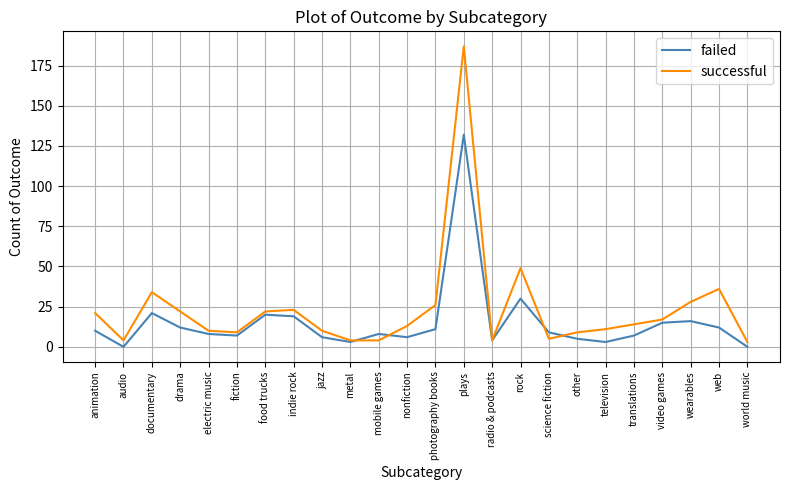

What position from the right is jazz?

16